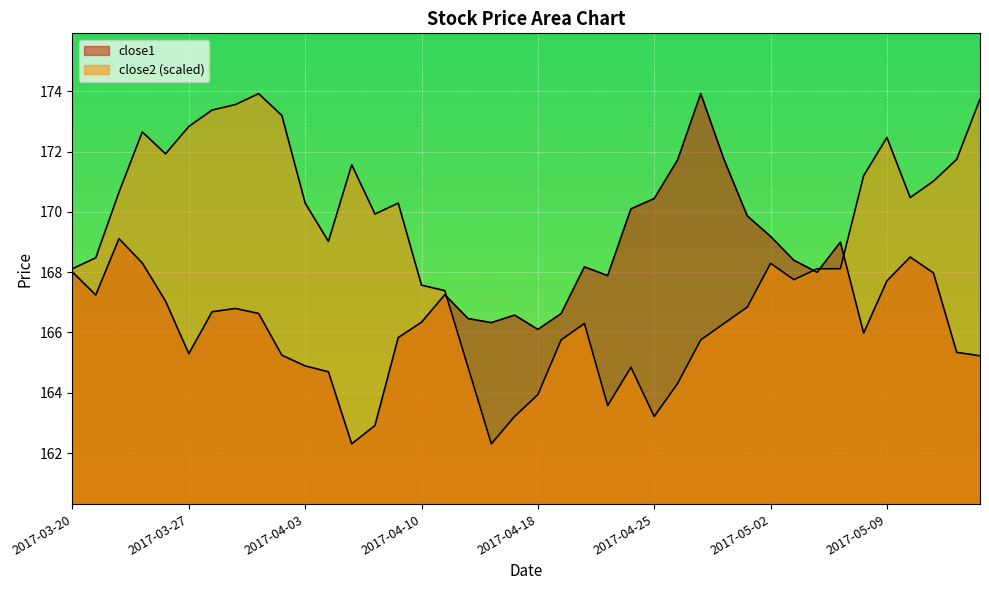

What is the minimum value for close2?

162.3